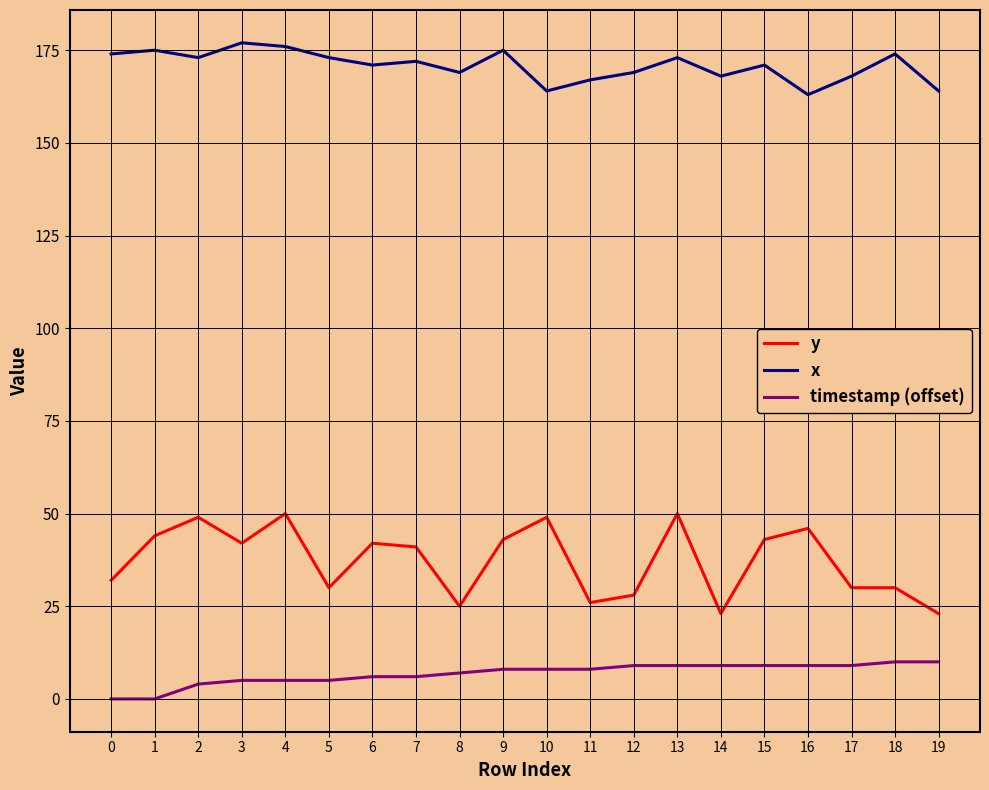

True or false: x and timestamp (offset) intersect in this chart.

False